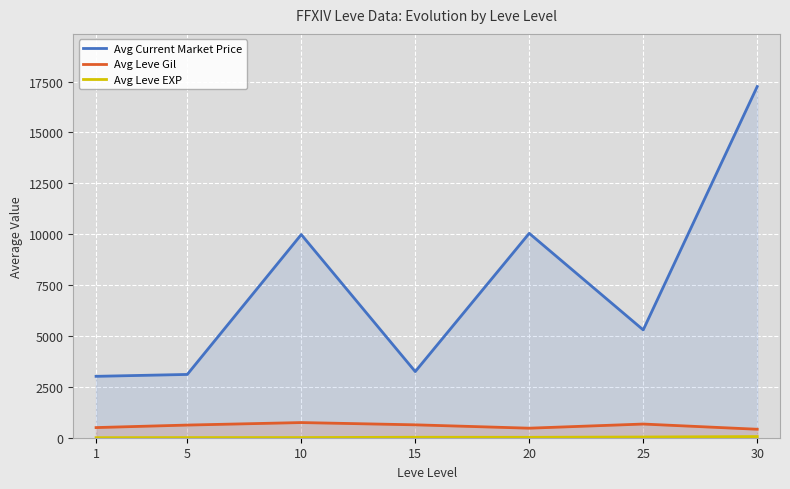

Between 15 and 1, which is larger?

15